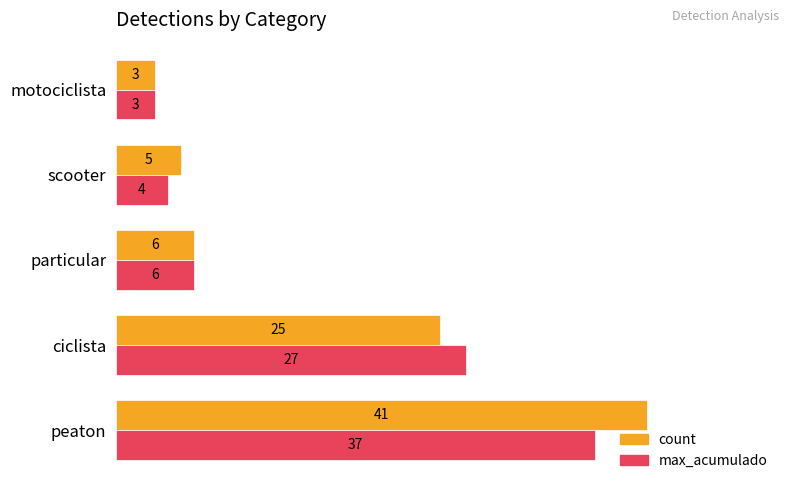

True or false: max_acumulado has a value of 37 at peaton.

True